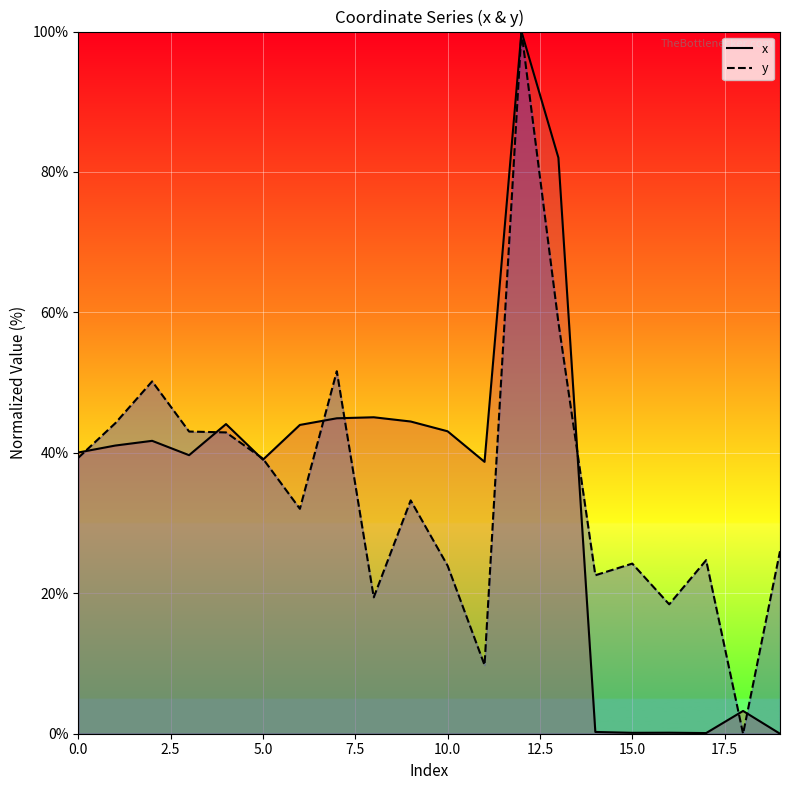

List the series in order of their overall mean, lowest first.

x, y